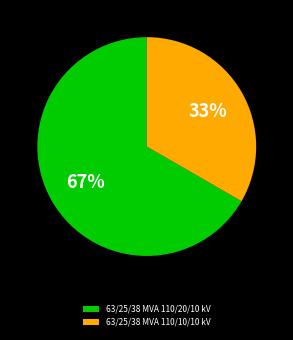

How many slices are in this pie chart?

2